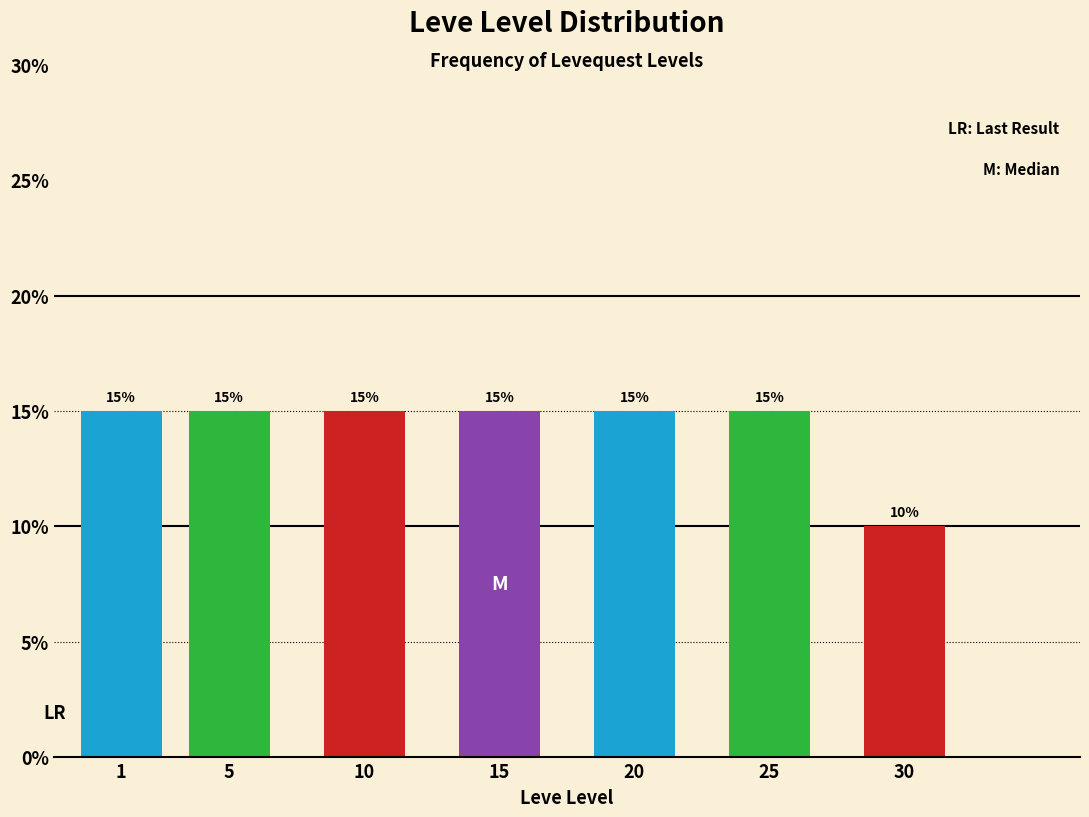

Reading left to right, what are all the values shown in this chart?

15	15	15	15	15	15	10